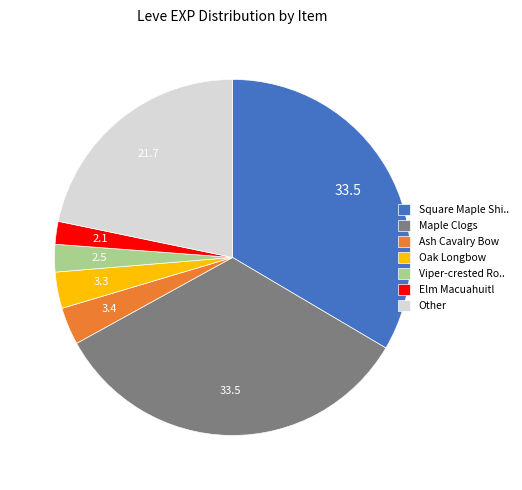

Is there a majority slice in this chart?

No